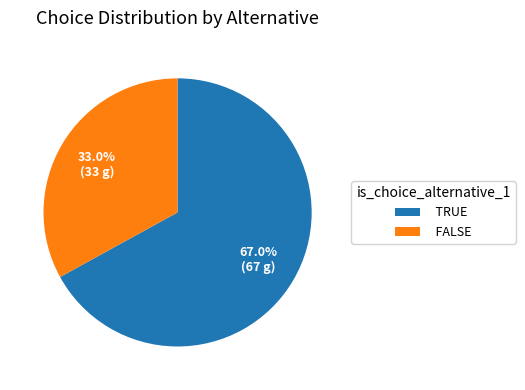

Rank the categories by value from highest to lowest.

TRUE, FALSE